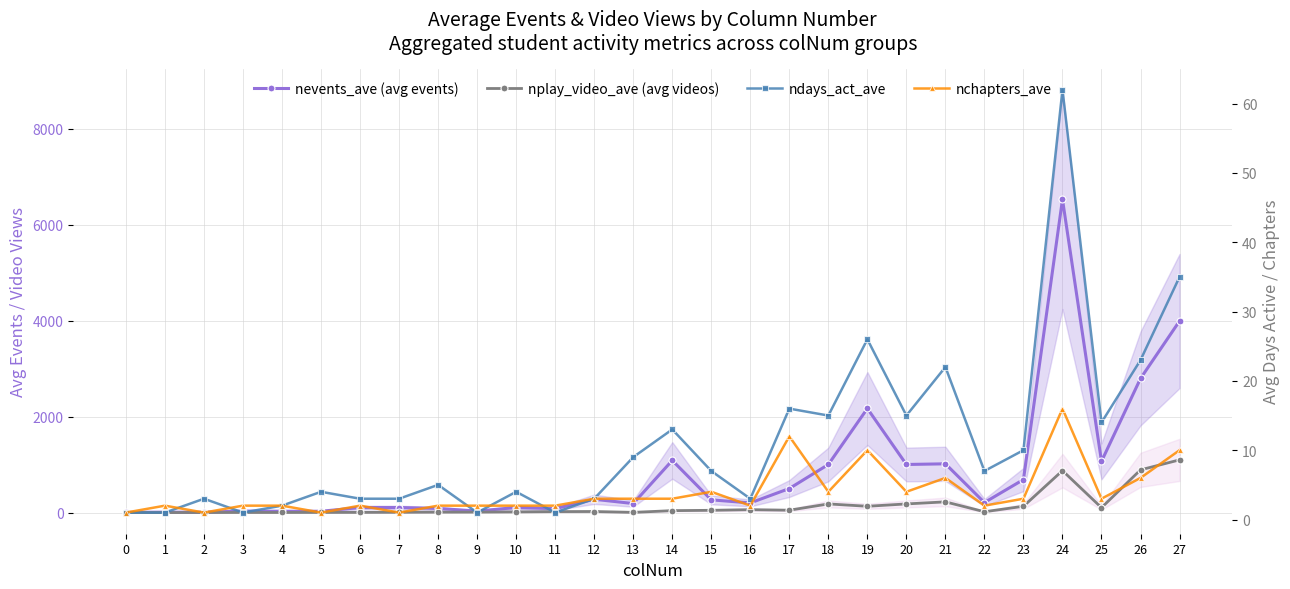

At which label is nplay_video_ave (avg videos) closest to 550?

24